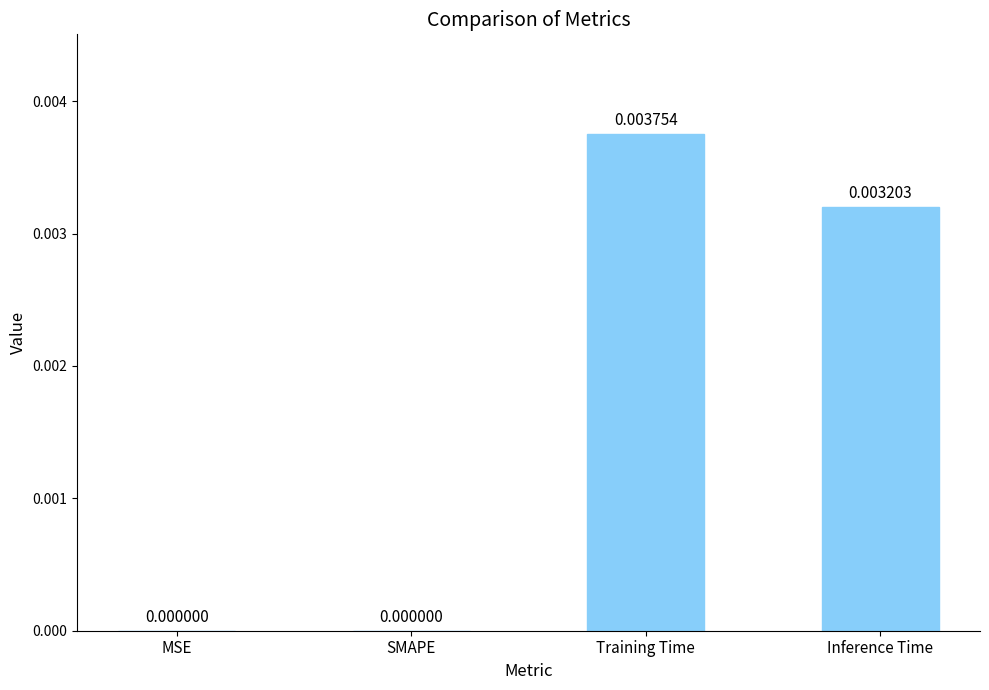

Which has a higher value, Training Time or MSE?

Training Time